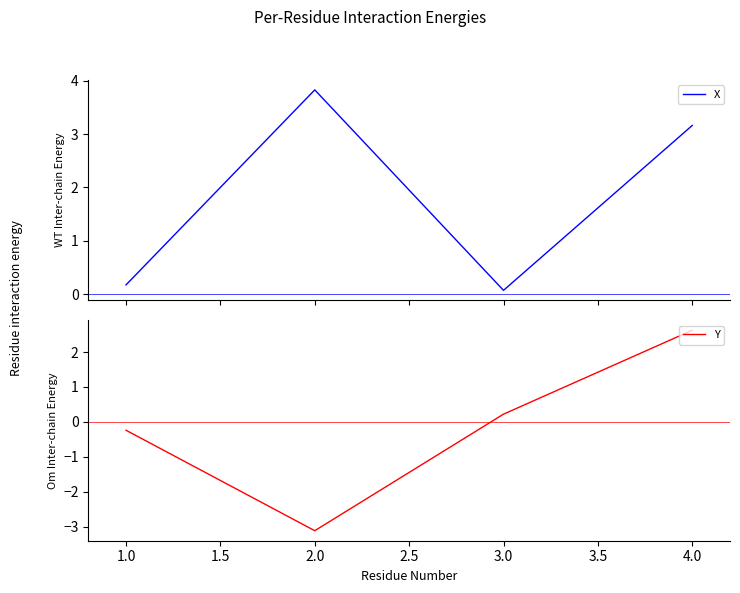

True or false: X has more than 0 interior local peaks.

True